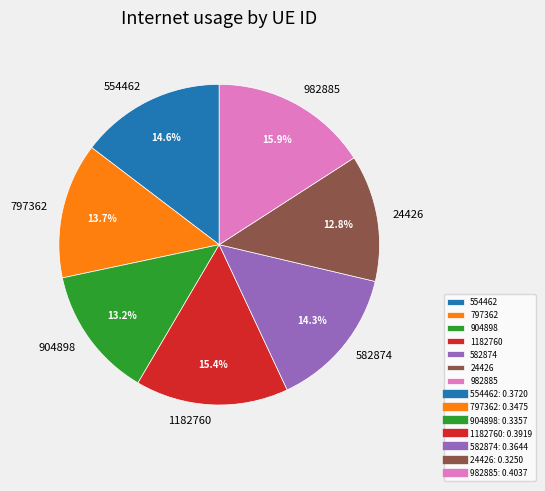

Is the sum of 797362 and 582874 greater than half?

No